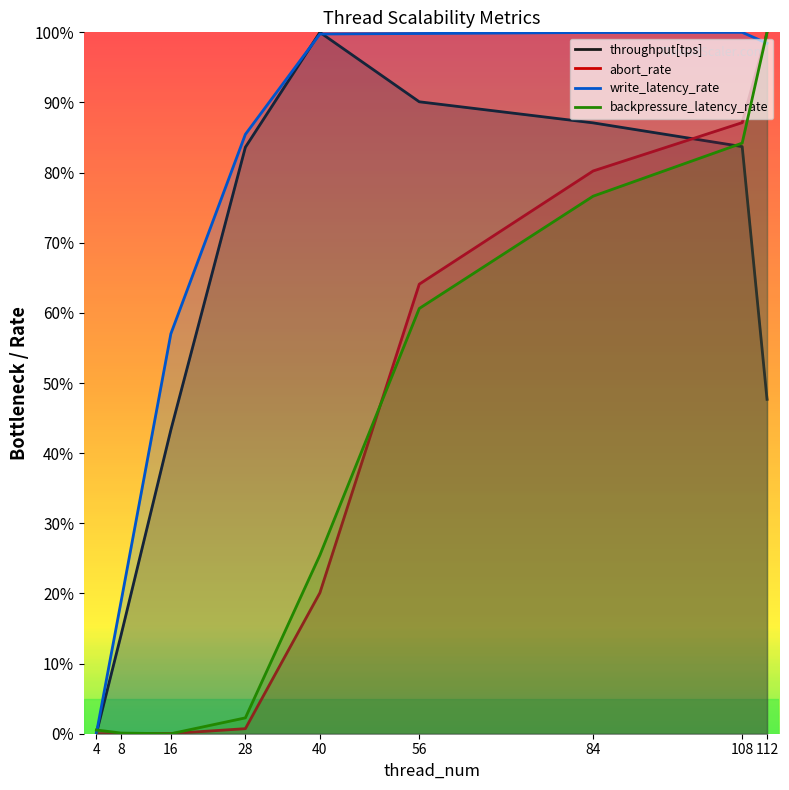

Reading left to right, list all the values displayed in this chart.

throughput[tps]: 0.0	0.1	0.4	0.8	1.0	0.9	0.9	0.8	0.5
abort_rate: 0.0	0.0	0.0	0.0	0.2	0.6	0.8	0.9	1.0
write_latency_rate: 0.0	0.2	0.6	0.9	1.0	1.0	1.0	1.0	1.0
backpressure_latency_rate: 0.0	0.0	0.0	0.0	0.3	0.6	0.8	0.8	1.0